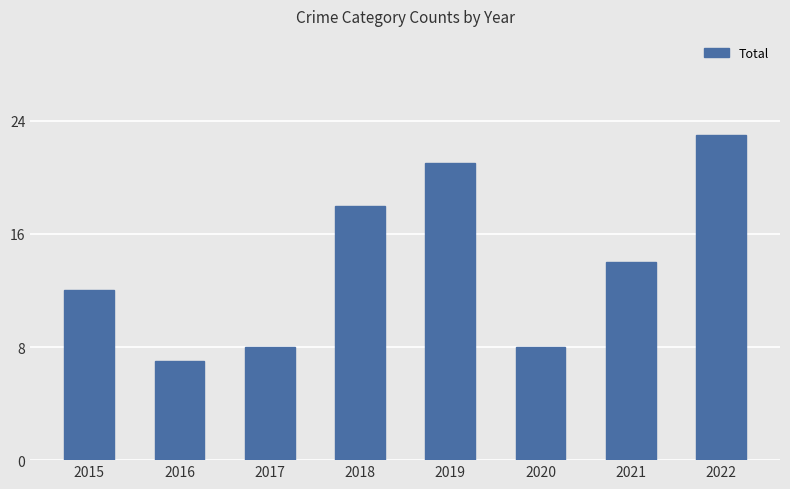

At which category does the chart reach its minimum across all series?

2016